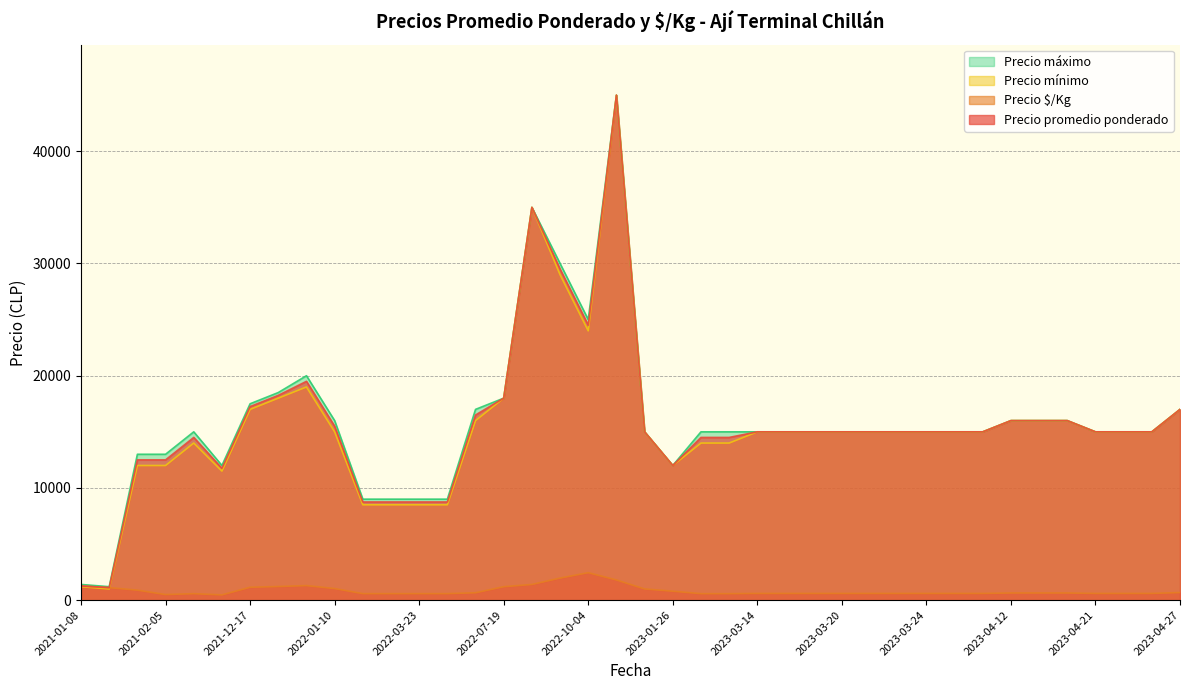

True or false: Precio $/Kg has a value of 904 at 2022-03-23.

False